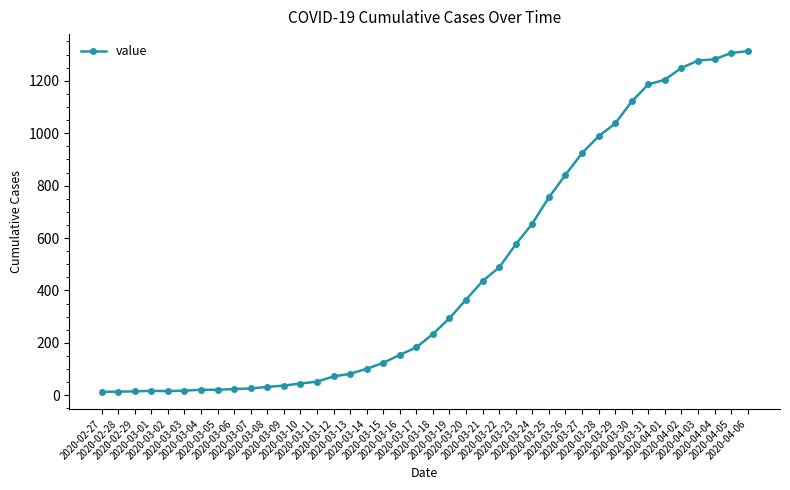

What is the greatest value displayed?

1313